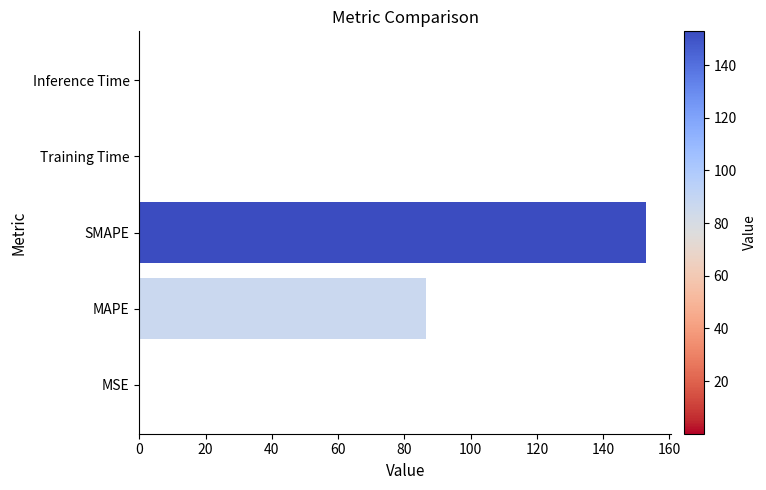

What is the sum of all values?

239.9